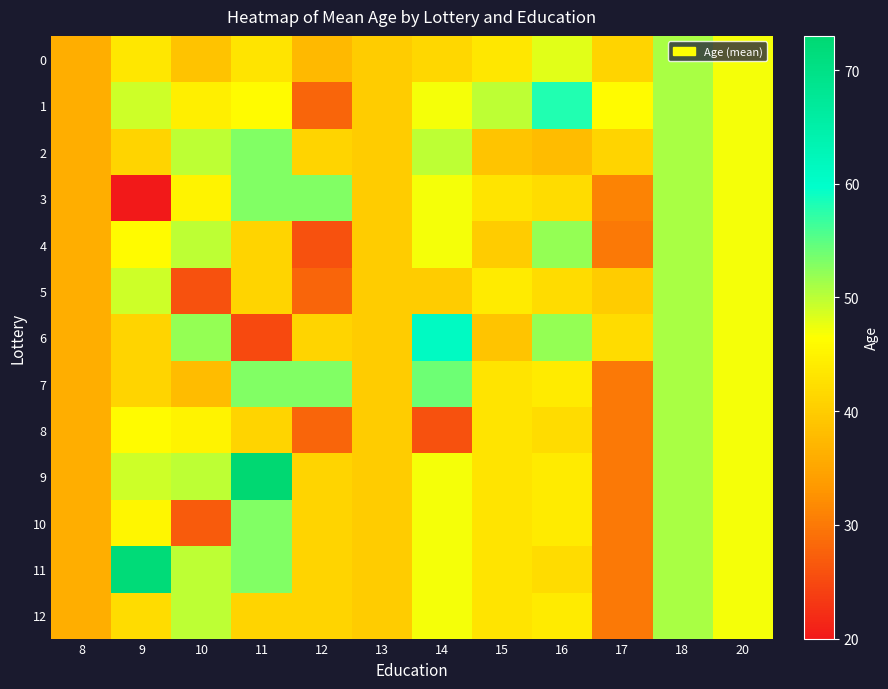

Which series has the widest spread of values?

9